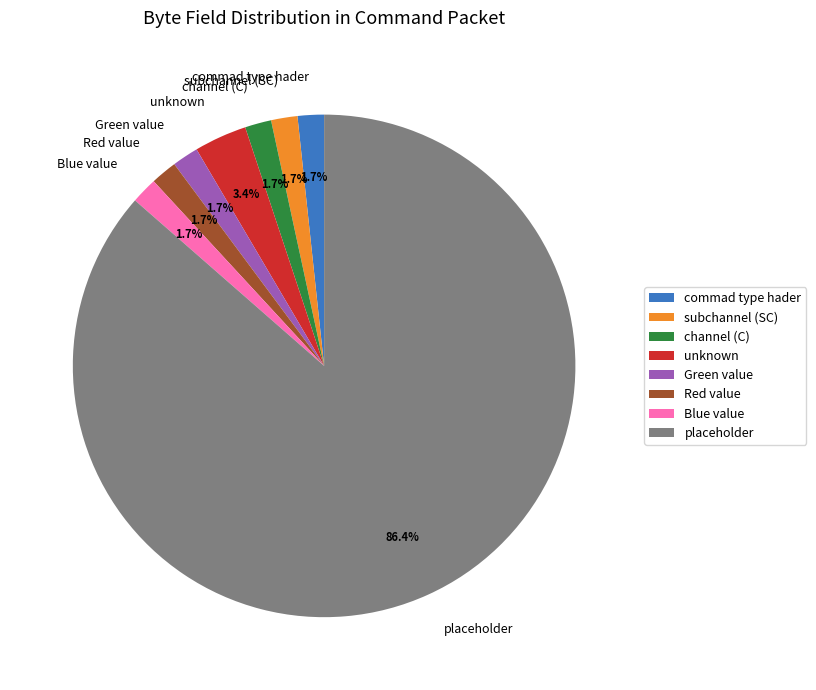

Is it true that placeholder is 86% of the pie?

True